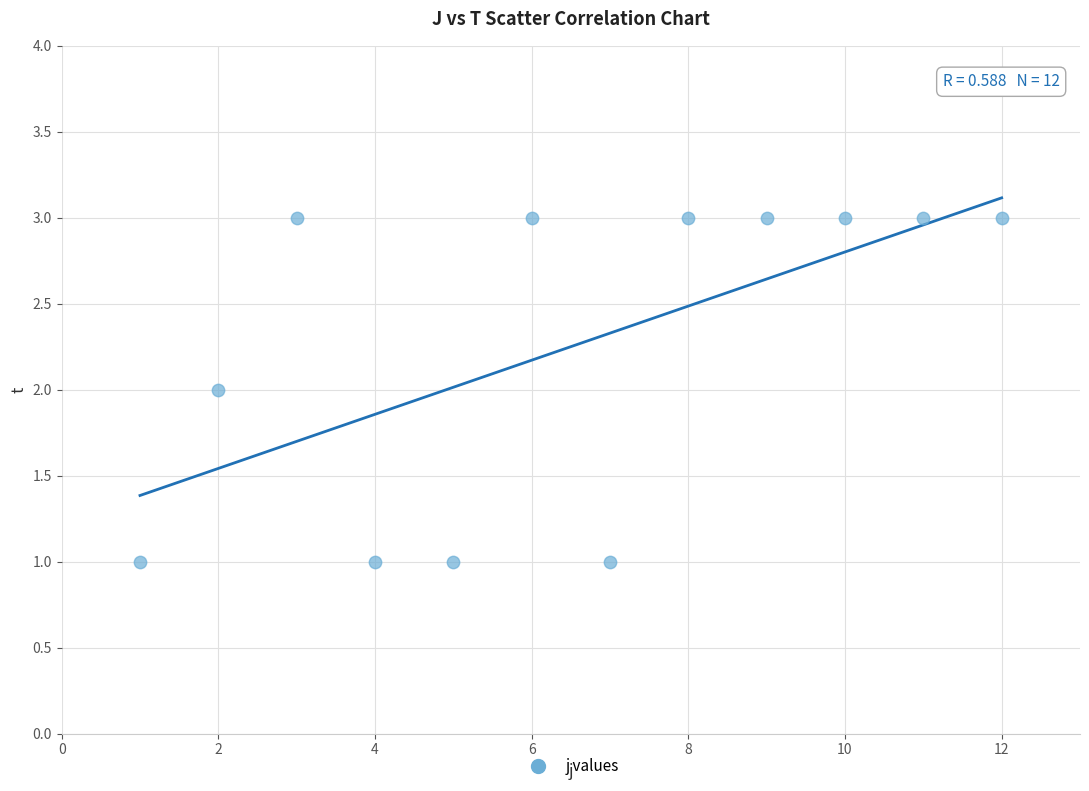

What is the average X value?

6